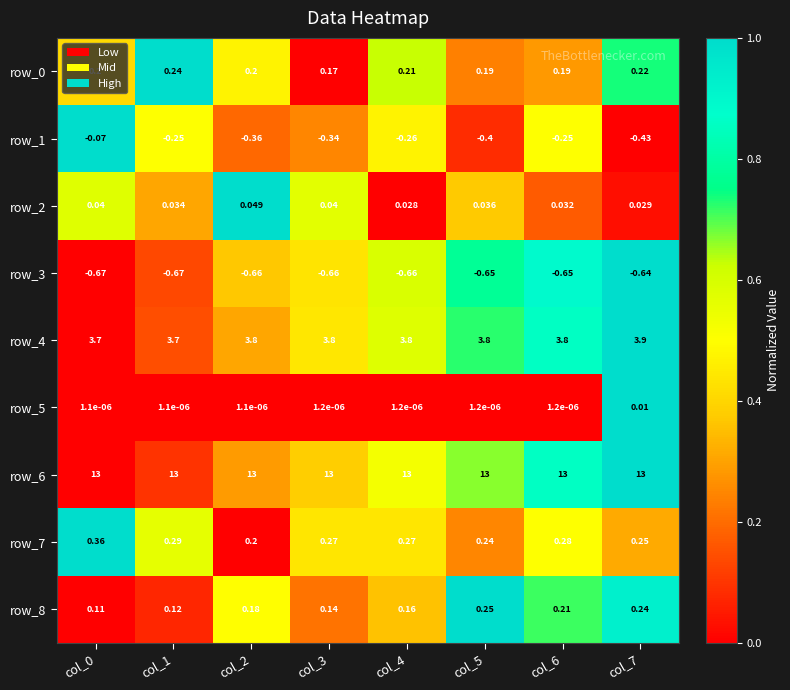

Is the value of row_1 at col_4 greater than the value of row_8 at col_7?

No